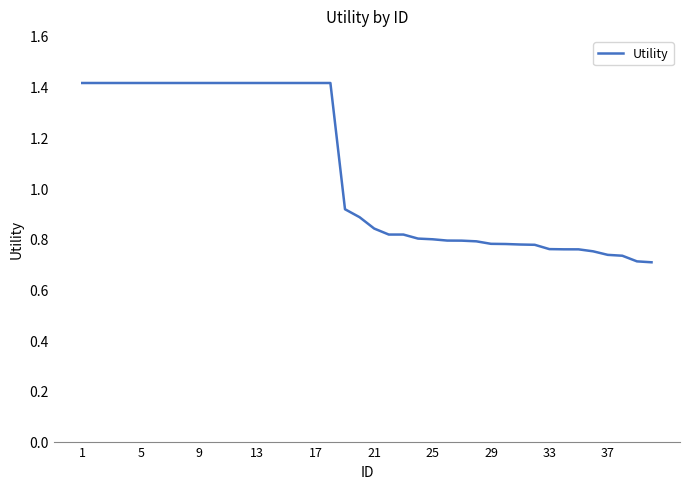

What is the sum of all values?

42.7